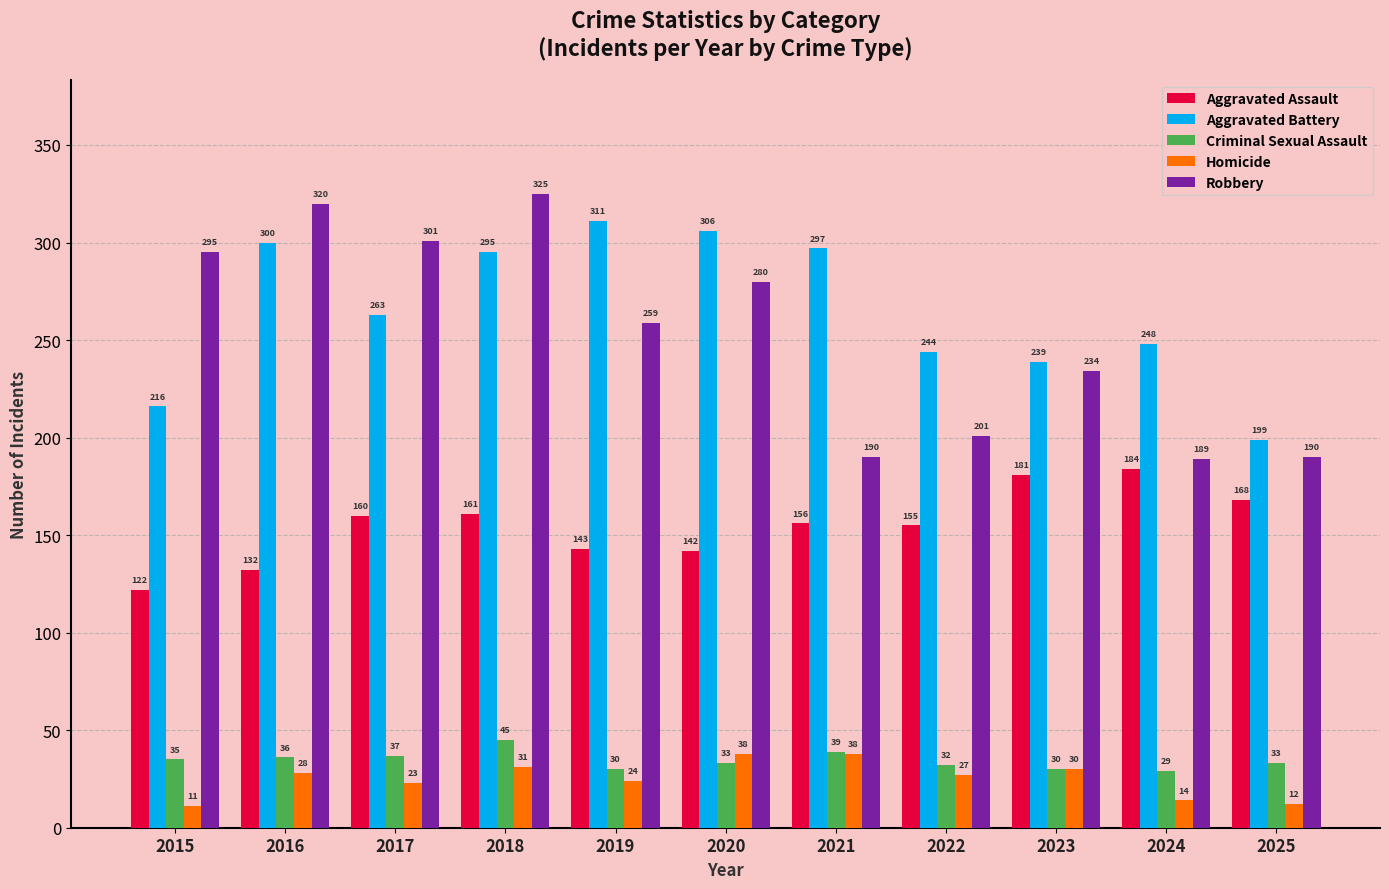

What is the difference between the Aggravated Assault values at 2021 and 2023?

25